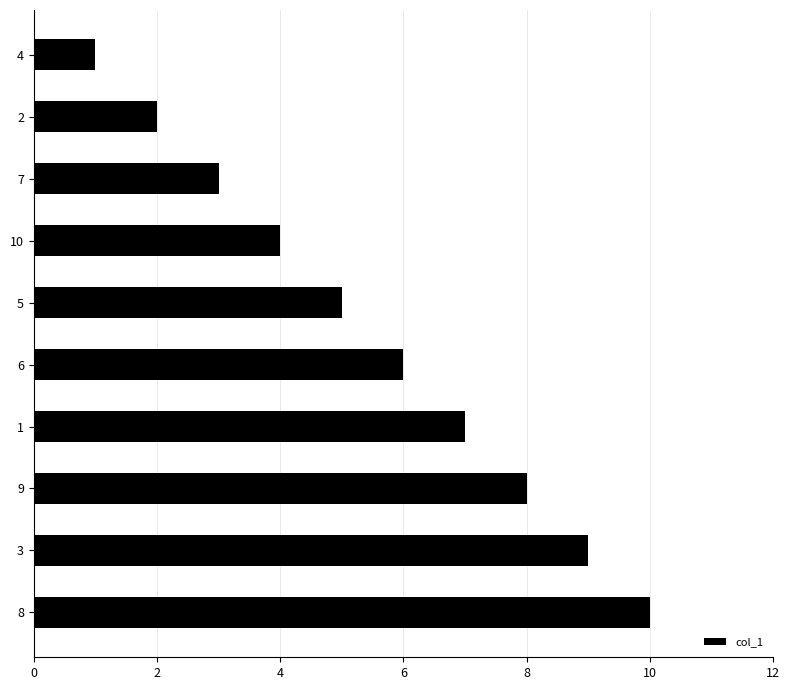

At which label is the value closest to 5?

5